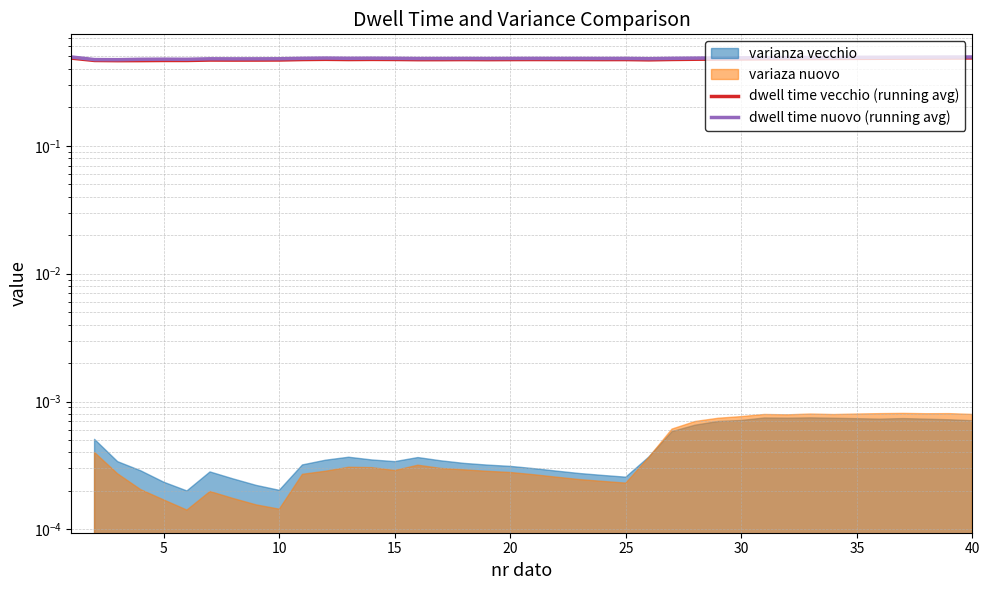

How many dwell time vecchio (running avg) values are between 0 and 1?

40